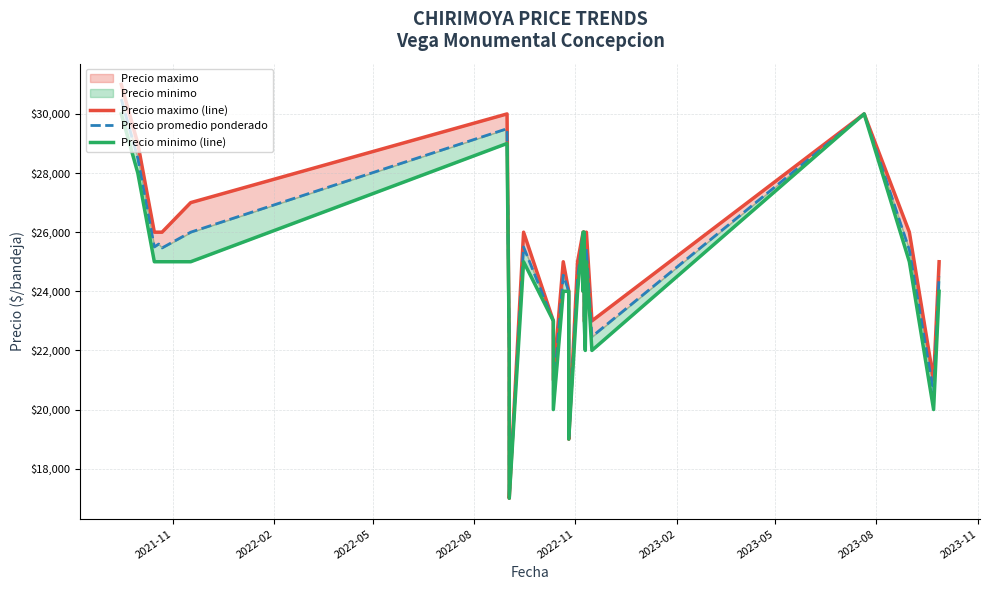

Is the value of Precio minimo (line) at 2023-02 greater than the value of Precio maximo (line) at 13?

No